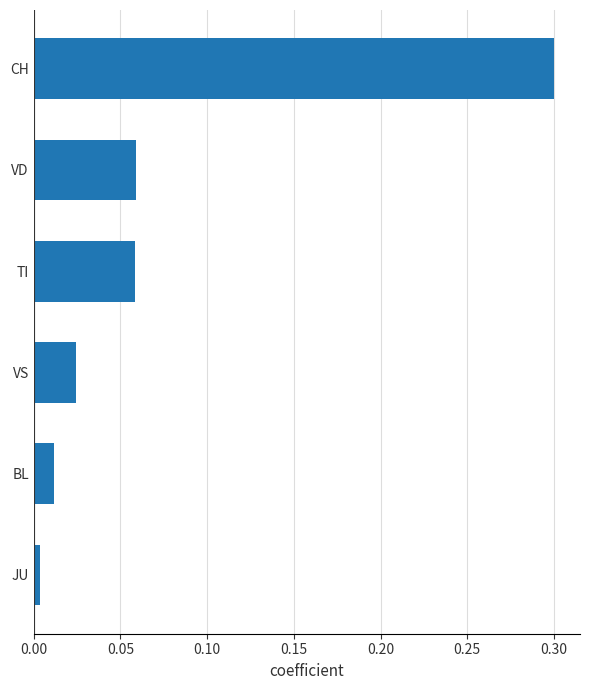

Are the bars horizontal?

Yes